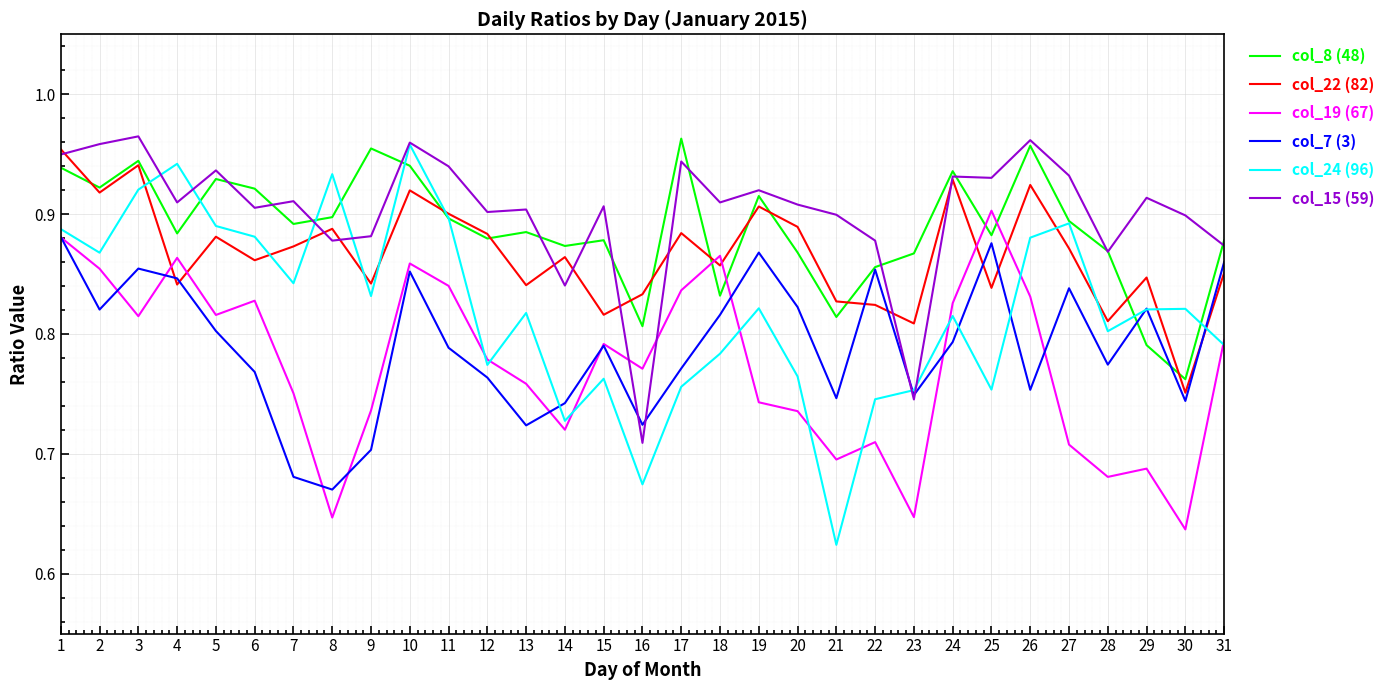

At which category does col_19 (67) reach its first local peak?

4